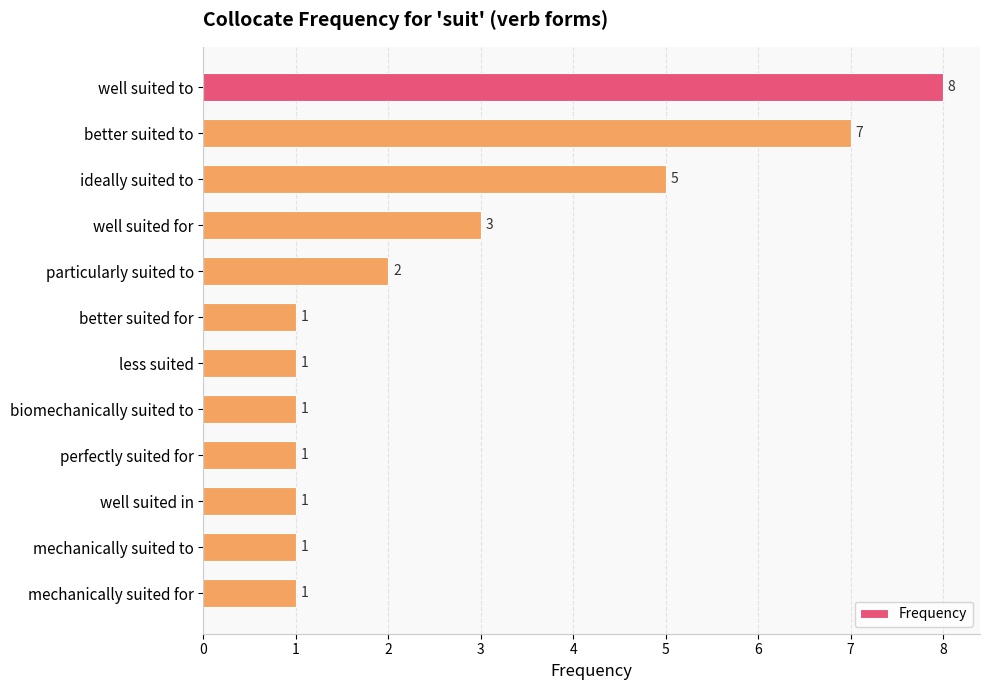

Reading bottom to top, list all the values displayed in this chart.

mechanically suited for=1	mechanically suited to=1	well suited in=1	perfectly suited for=1	biomechanically suited to=1	less suited=1	better suited for=1	particularly suited to=2	well suited for=3	ideally suited to=5	better suited to=7	well suited to=8